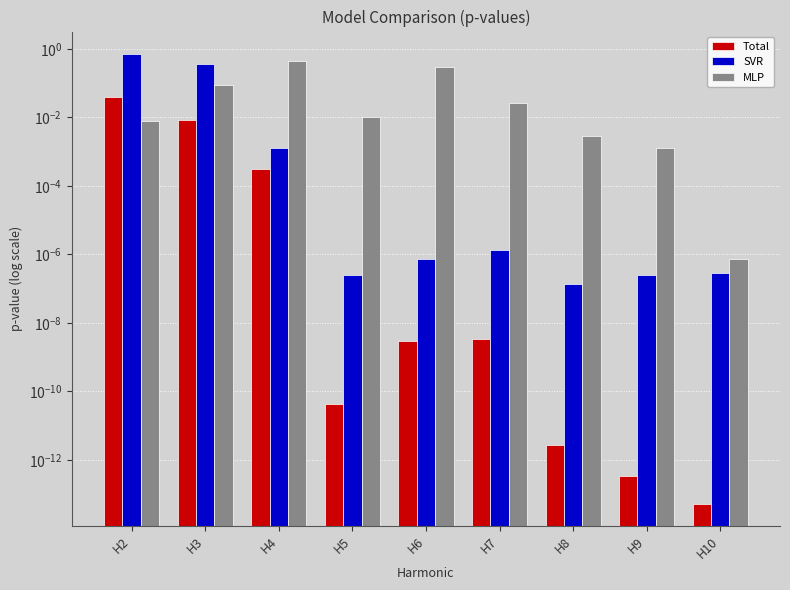

True or false: Total has a value of 0.0 at H8.

True